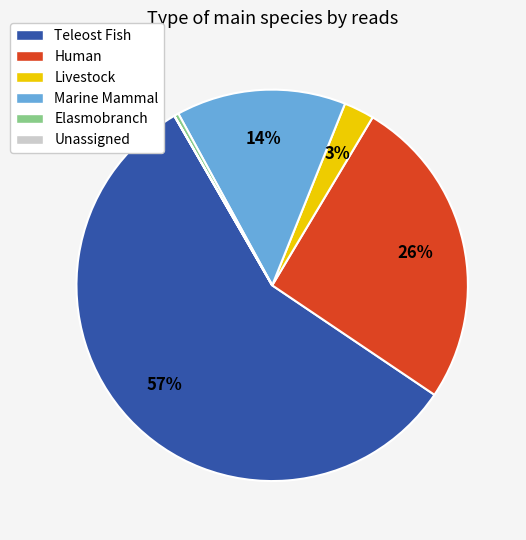

Which category has the biggest portion of the pie?

Teleost Fish